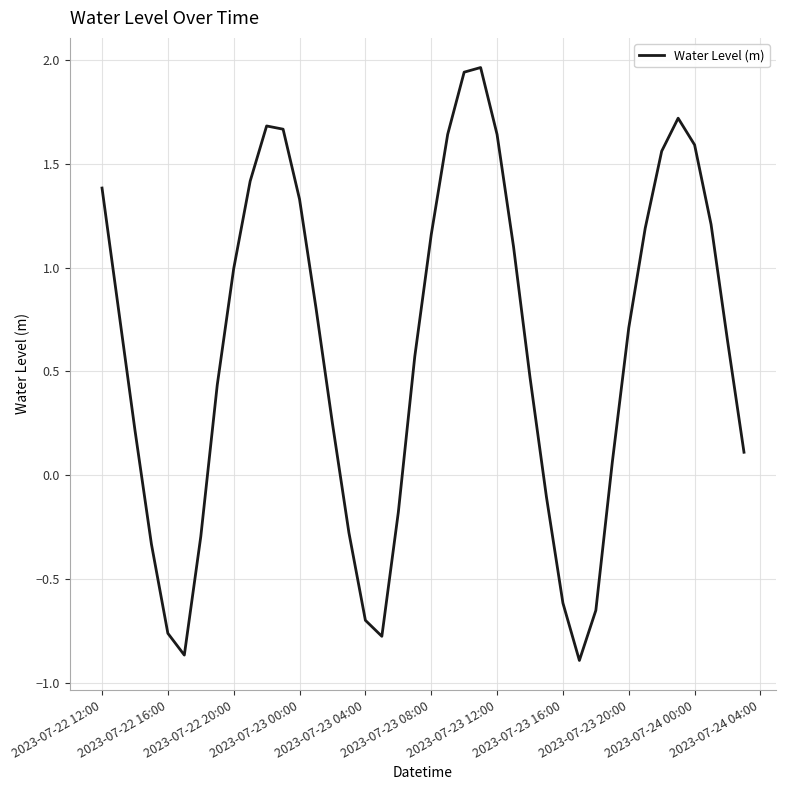

Count the number of values greater than 0.

28